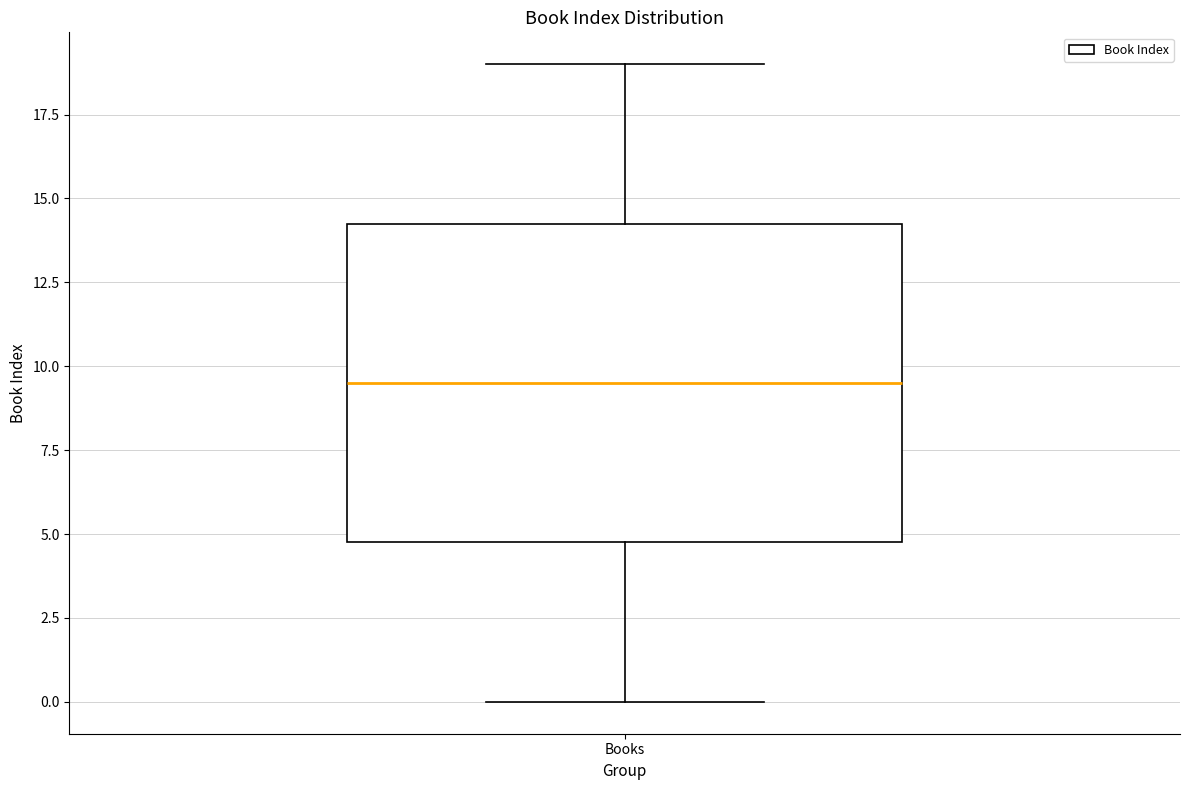

Where does the lower whisker of the box for Books end on the y-axis? The values are not printed on the chart, so give them approximately, as read against the axis.

0.0